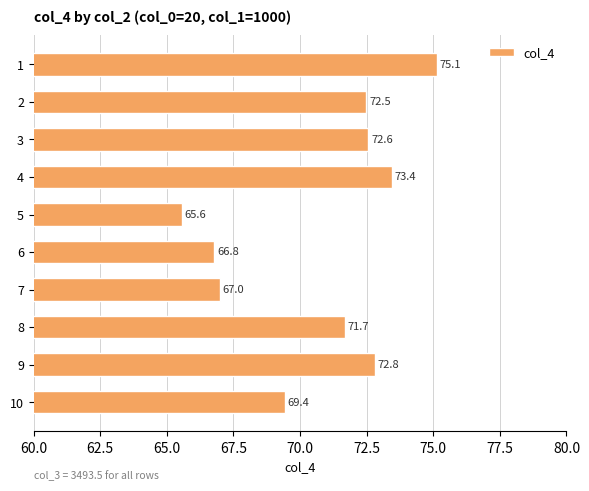

What is the value of the 8th bar from the top?

71.7